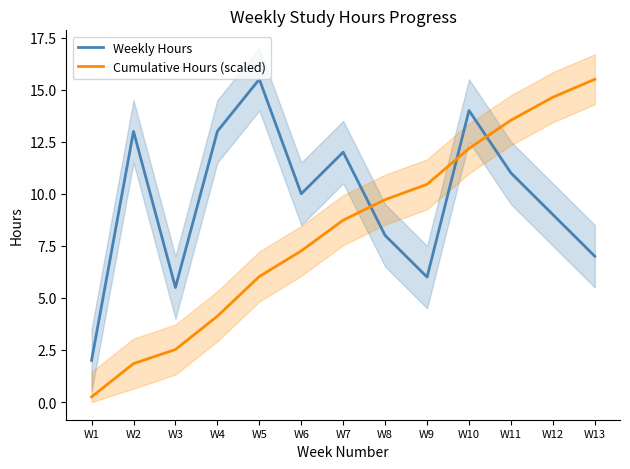

At how many categories does at least one series exceed 7?

11